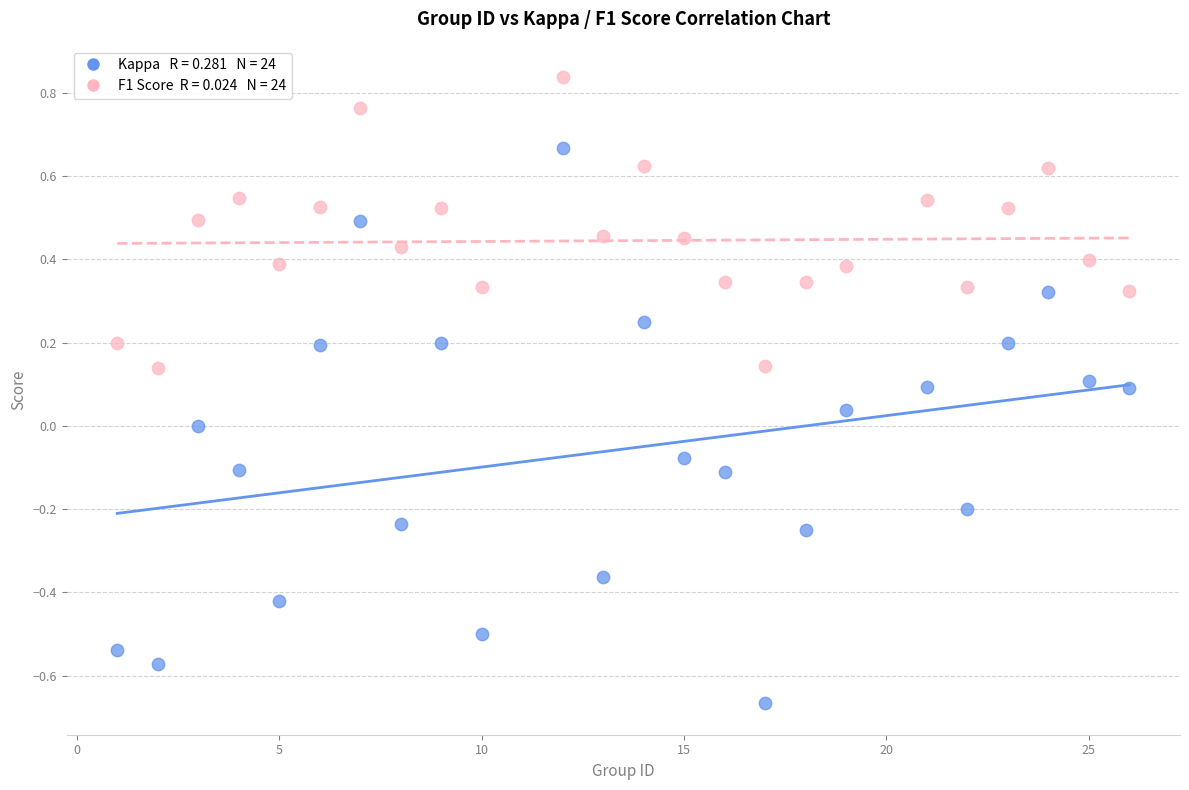

Across all data points, what is the range of X values (max minus min)?

25.0